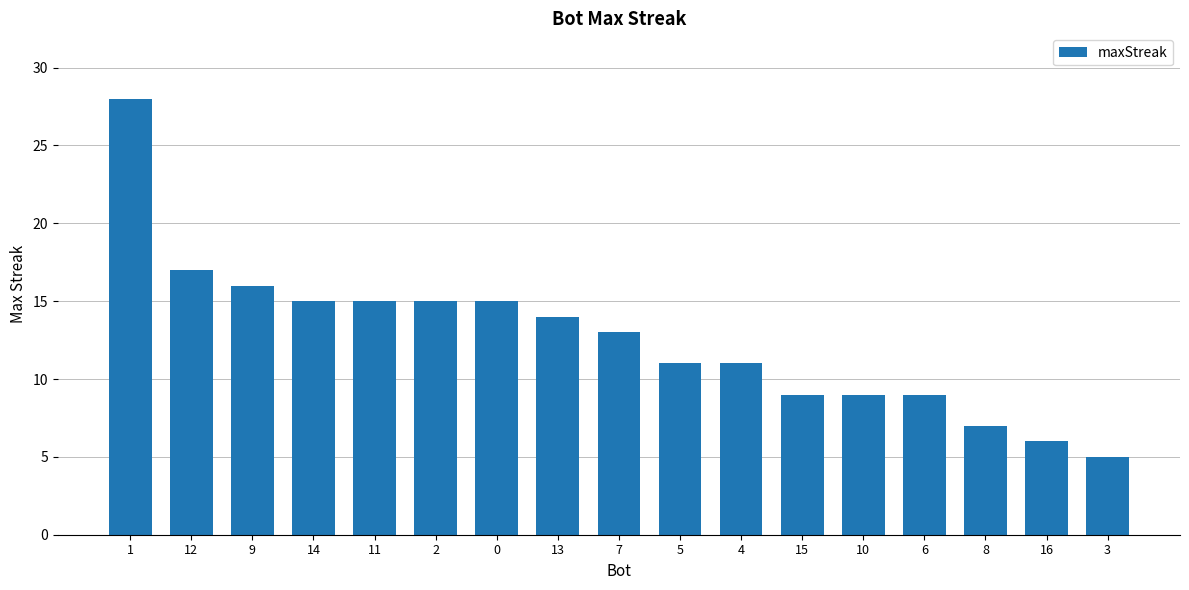

Does the chart contain stacked bars?

No